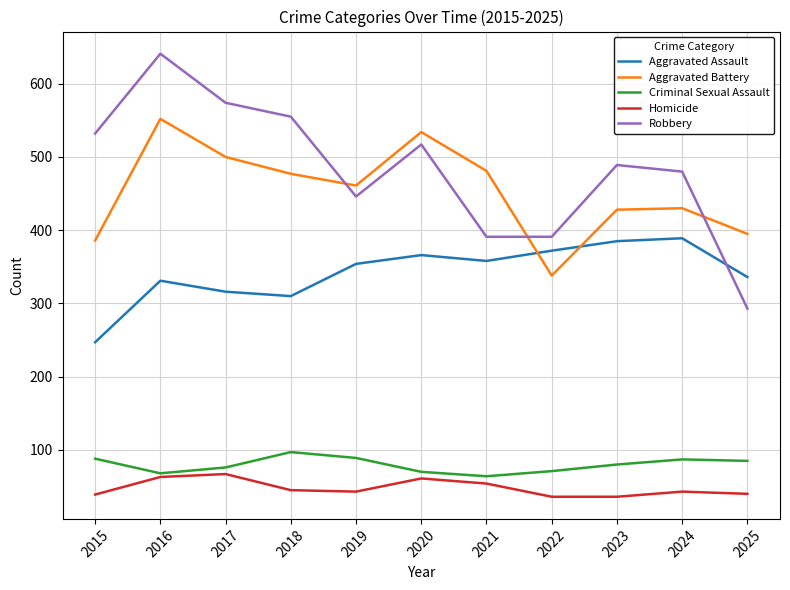

At how many categories does at least one series exceed 412?

9